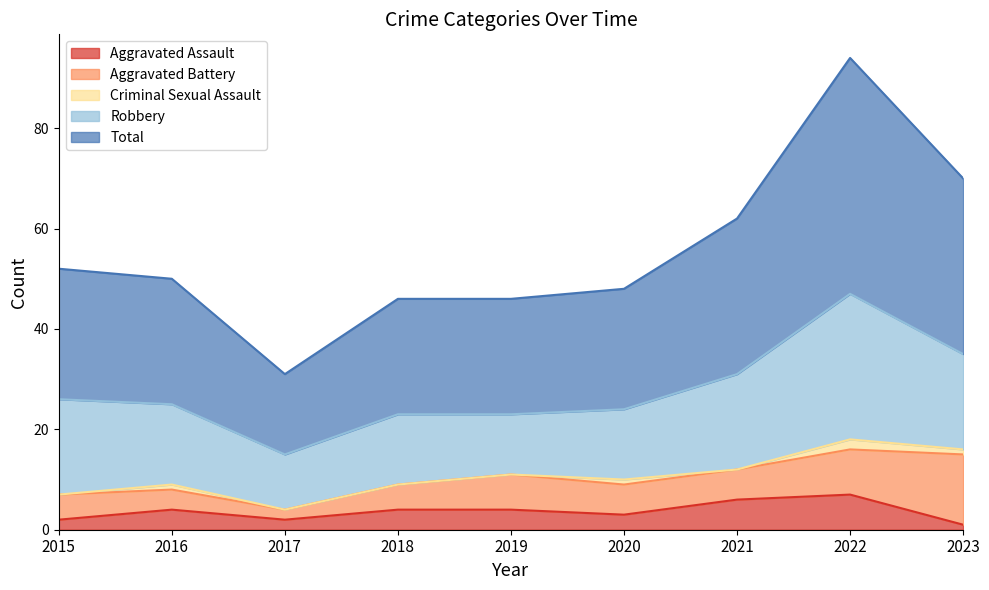

Where is the first local minimum for Aggravated Assault?

2017